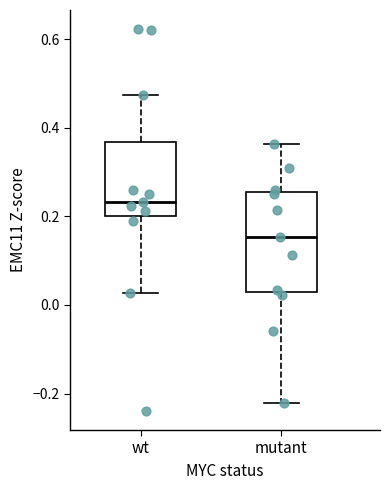

Reading left to right, transcribe this box plot: for each box, give where its median line is, the range the box spans, and where its two whiskers end, as read against the y-axis. The values are not printed on the chart, so give them approximately, as read against the axis.

wt: median 0.24, box 0.20 to 0.36, whiskers 0.02 to 0.48
mutant: median 0.16, box 0.02 to 0.26, whiskers -0.22 to 0.36